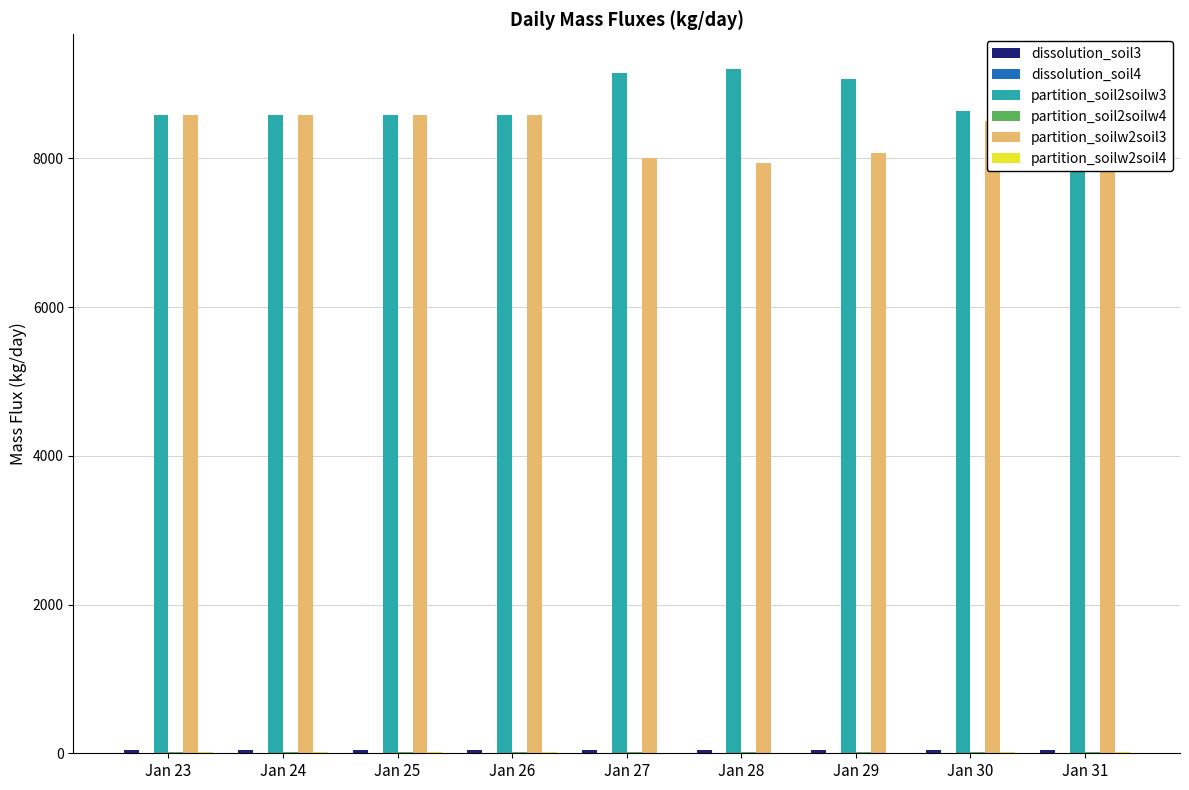

Where is partition_soilw2soil4 nearest to the value 10?

Jan 28